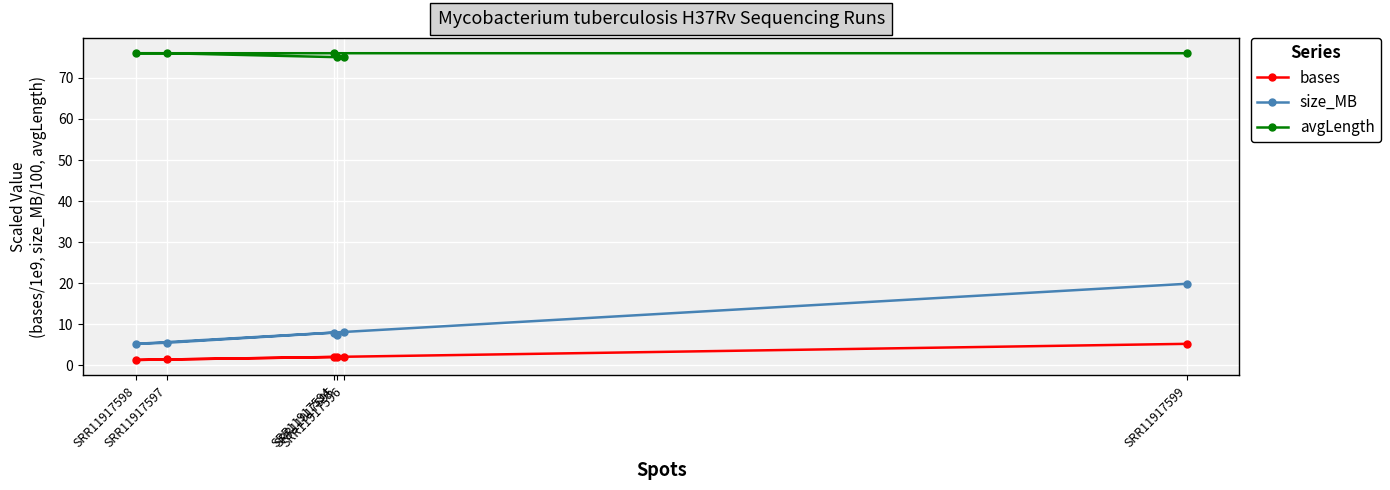

The value of avgLength at SRR11917596 is 44.8. True or false?

False